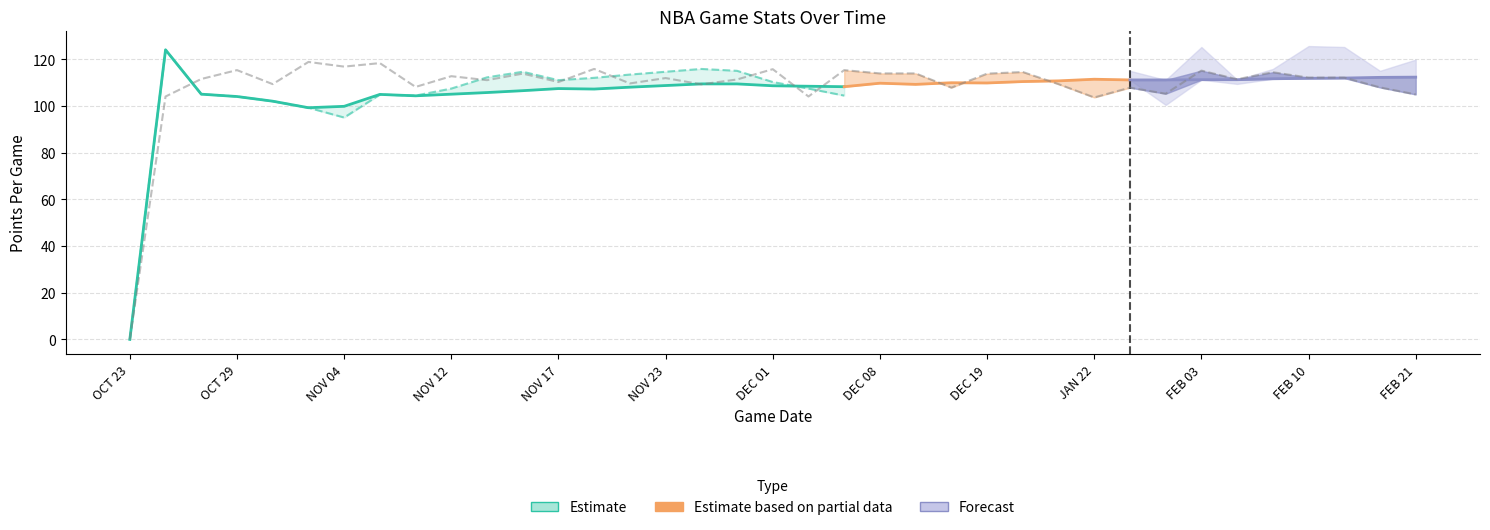

How many lines are shown in the chart?

4